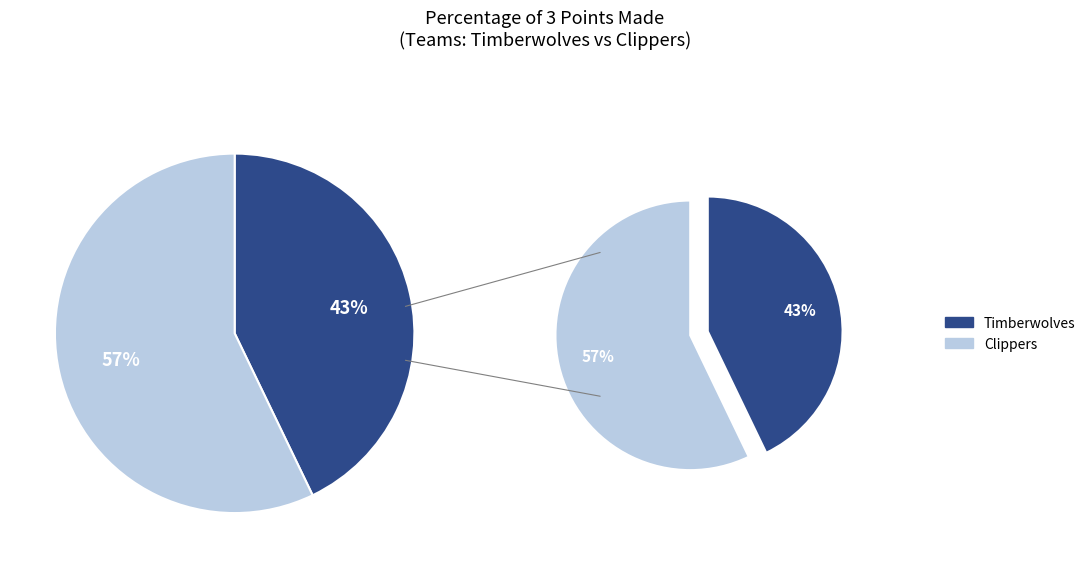

Rank the categories by value from highest to lowest.

Clippers, Timberwolves